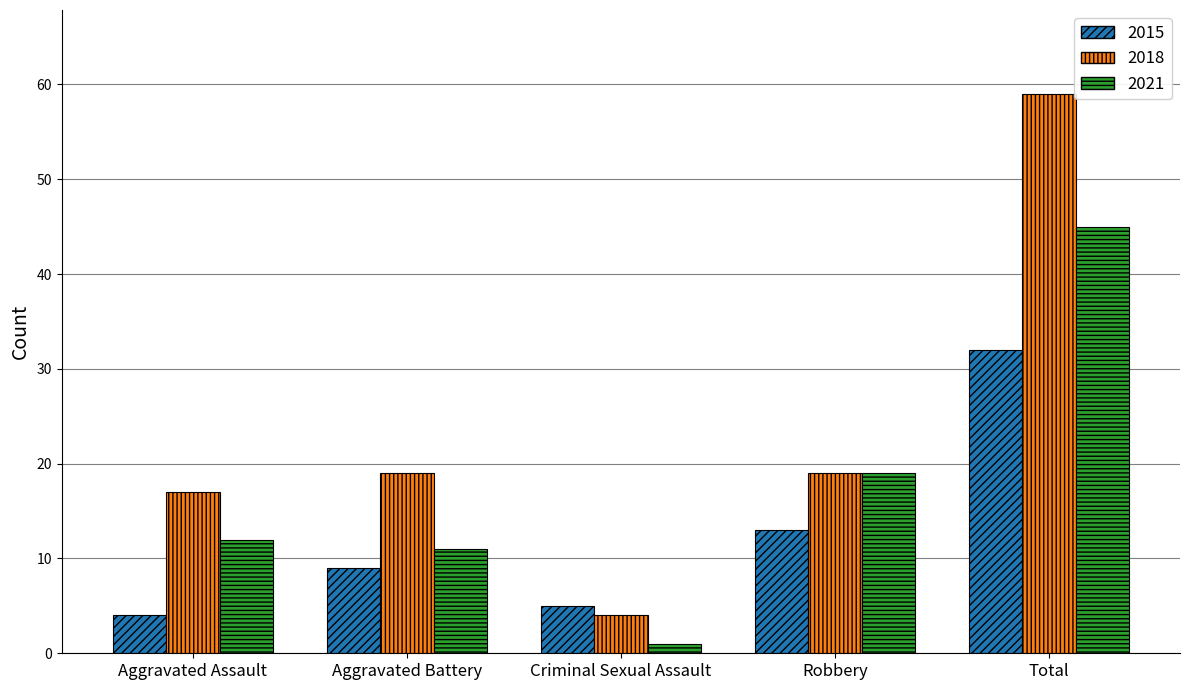

What is the difference between the highest and lowest values at Aggravated Assault?

13